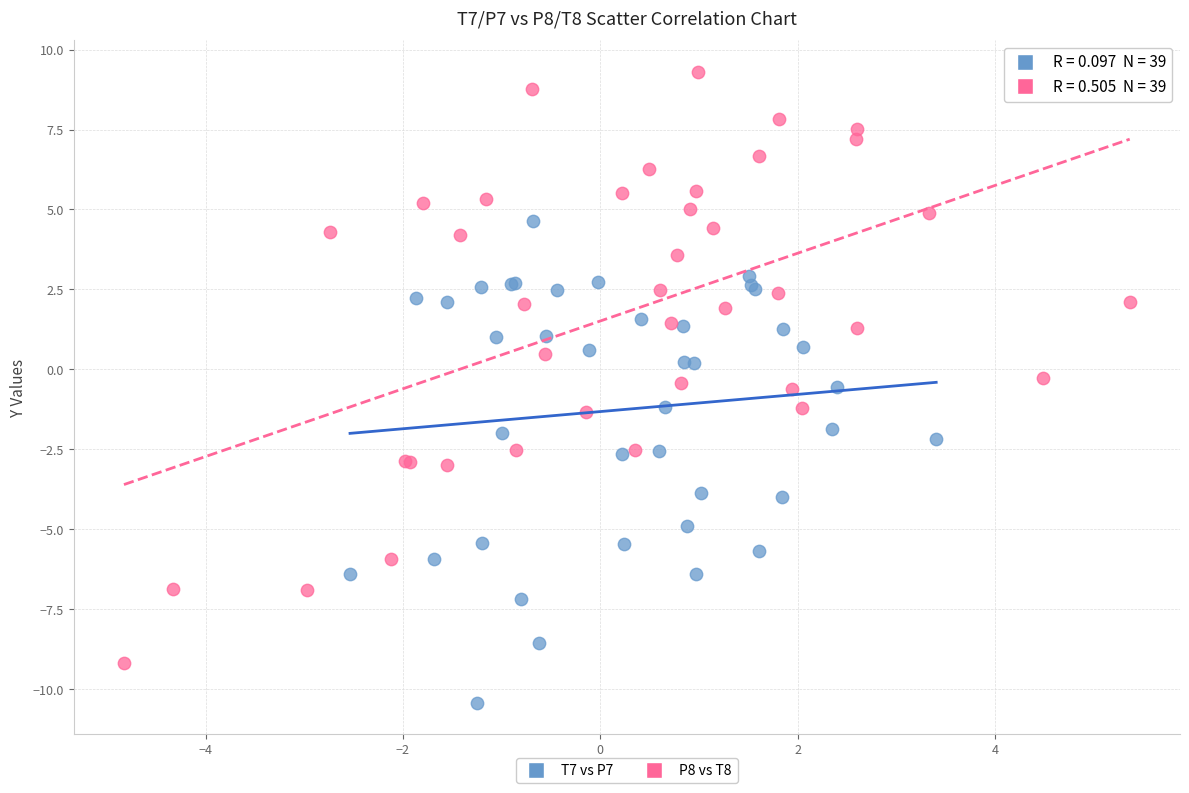

Which series has the widest spread of Y values?

P8 vs T8